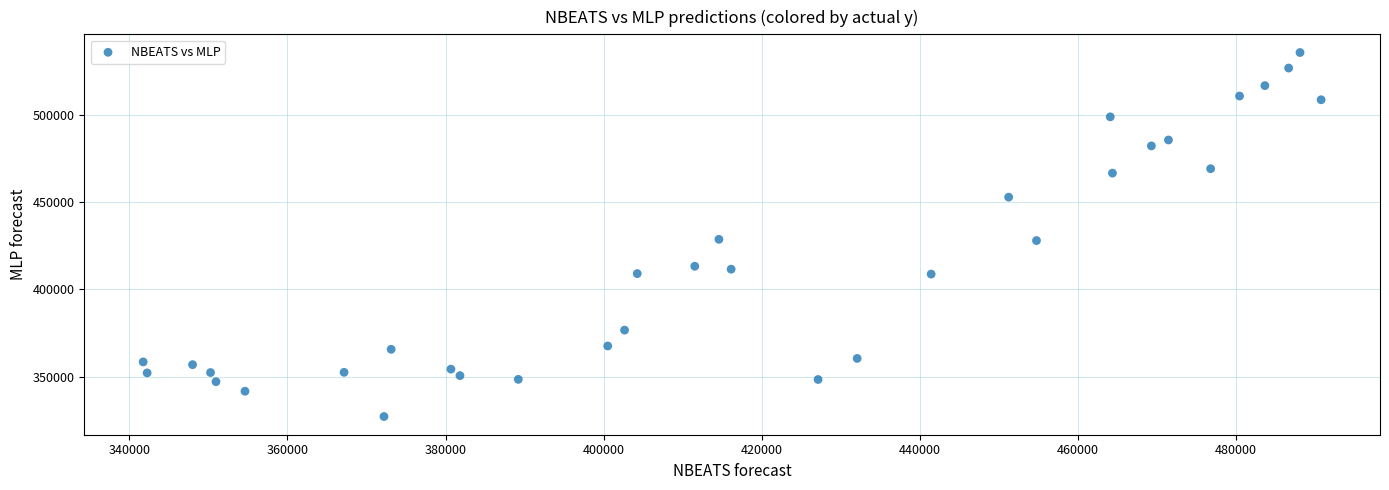

What is the range of Y values (max minus min)?

208161.8